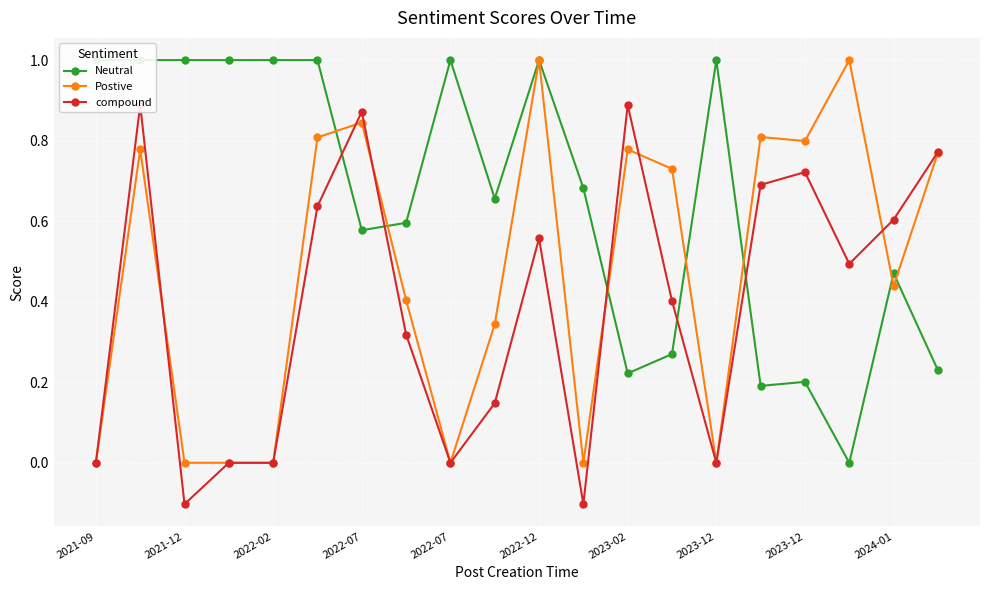

What is the greatest value displayed?

1.0